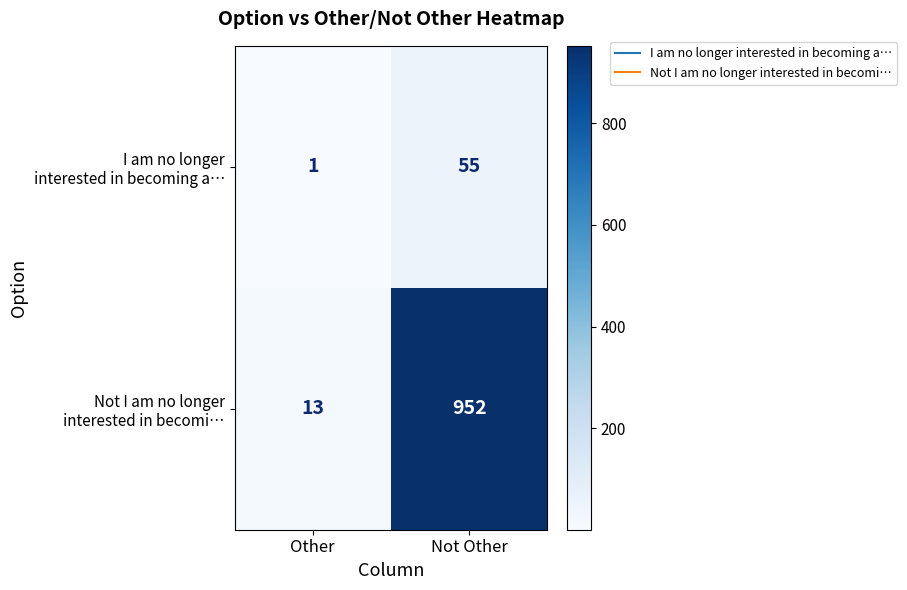

Which category has the lowest value across all series?

Other